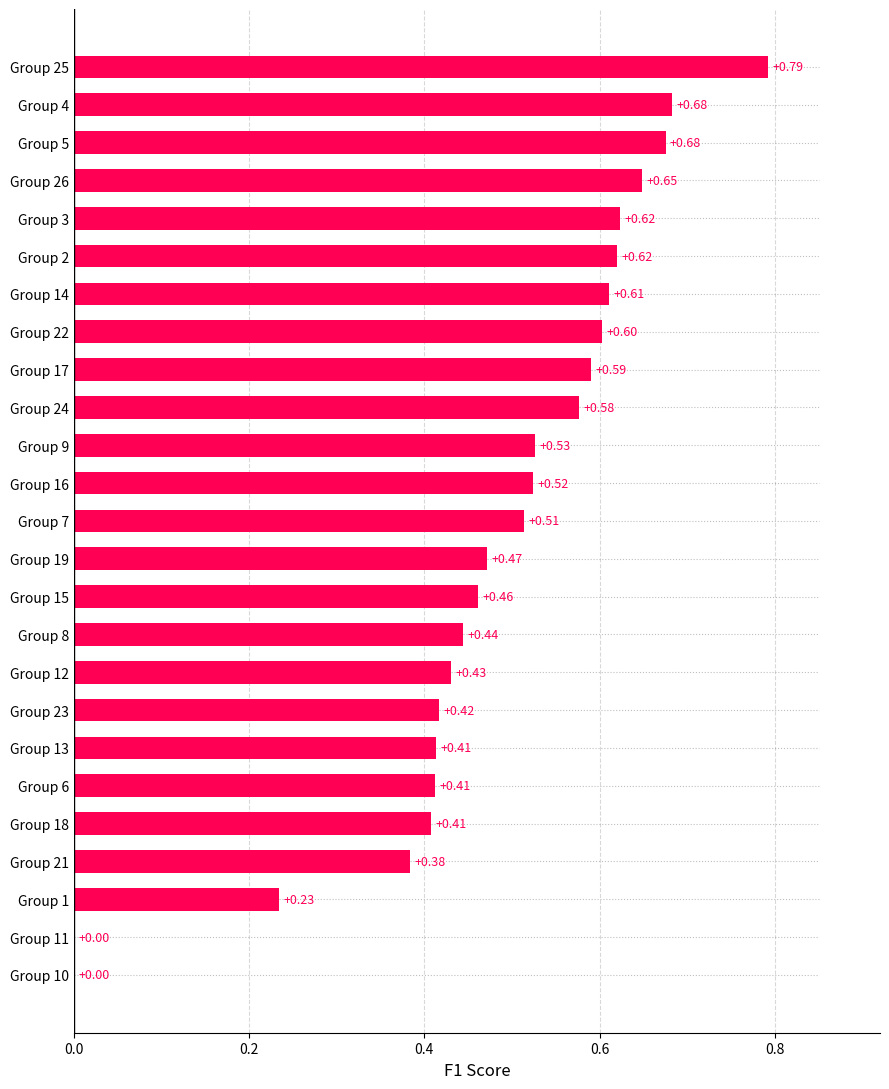

What is the sum of the values at Group 16 and Group 8?

1.0